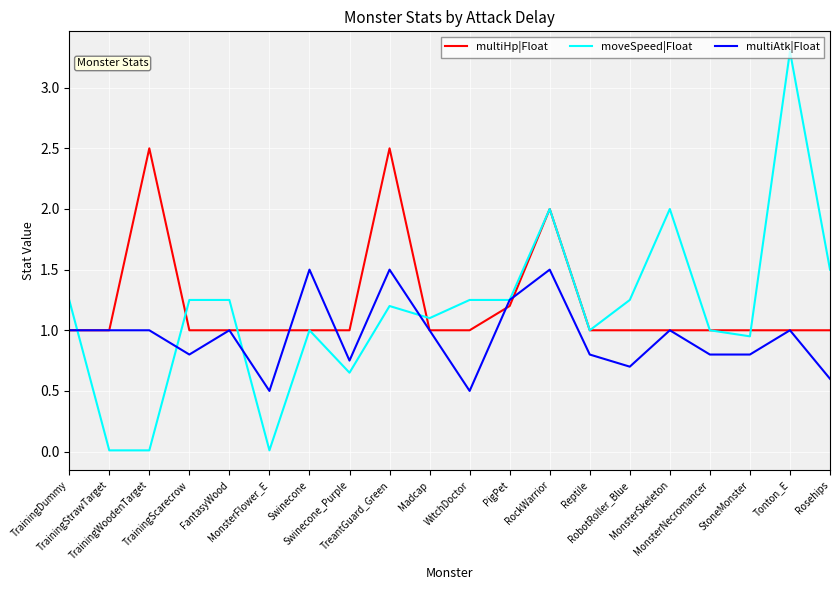

The multiAtk|Float series shows 1.8 at MonsterSkeleton. True or false?

False